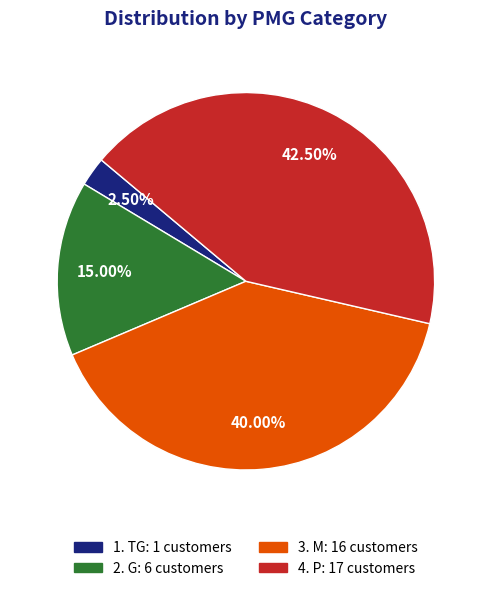

Is there a majority slice in this chart?

No